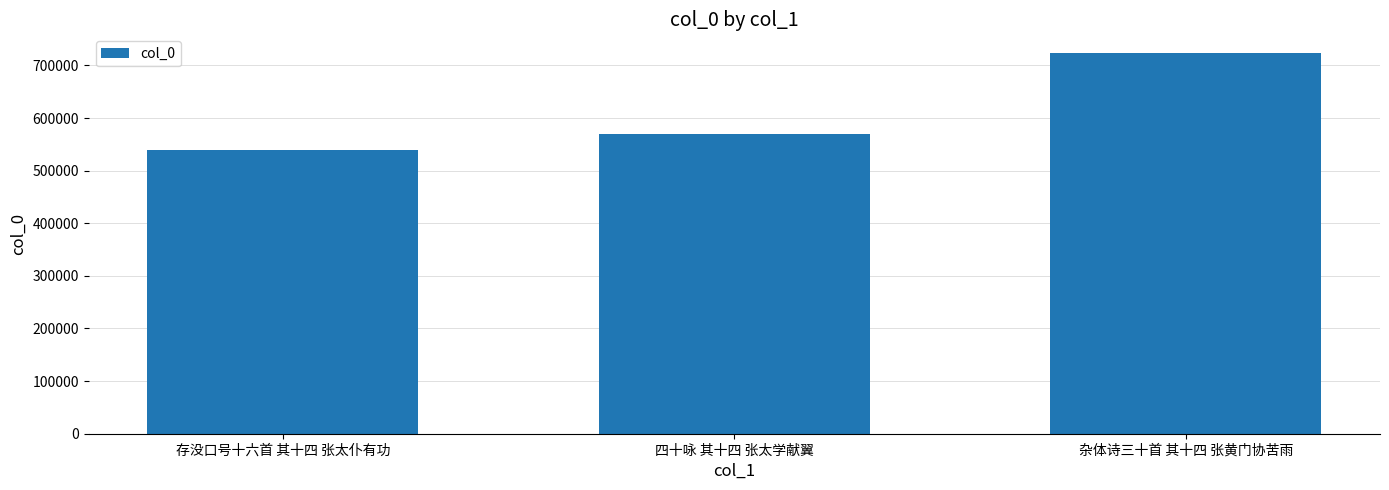

True or false: the data shows 722865 at 杂体诗三十首 其十四 张黄门协苦雨.

True